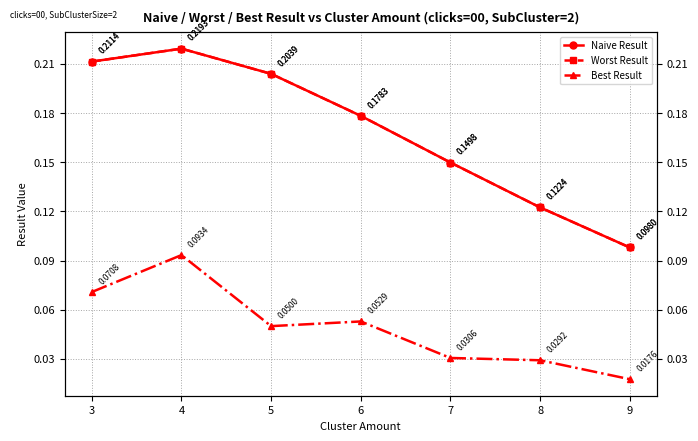

Which has a higher value, 7 or 6?

6